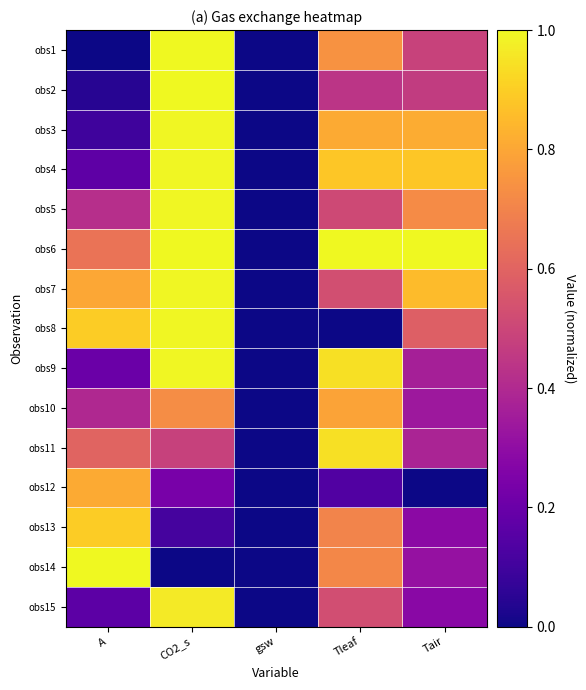

Reading left to right, list all the values displayed in this chart.

obs1: A=0.0	CO2_s=1.0	gsw=0.0	Tleaf=0.7	Tair=0.5
obs2: A=0.0	CO2_s=1.0	gsw=0.0	Tleaf=0.4	Tair=0.5
obs3: A=0.1	CO2_s=1.0	gsw=0.0	Tleaf=0.8	Tair=0.8
obs4: A=0.2	CO2_s=1.0	gsw=0.0	Tleaf=0.9	Tair=0.9
obs5: A=0.4	CO2_s=1.0	gsw=0.0	Tleaf=0.5	Tair=0.7
obs6: A=0.7	CO2_s=1.0	gsw=0.0	Tleaf=1.0	Tair=1.0
obs7: A=0.8	CO2_s=1.0	gsw=0.0	Tleaf=0.5	Tair=0.9
obs8: A=0.9	CO2_s=1.0	gsw=0.0	Tleaf=0.0	Tair=0.6
obs9: A=0.2	CO2_s=1.0	gsw=0.0	Tleaf=0.9	Tair=0.4
obs10: A=0.4	CO2_s=0.7	gsw=0.0	Tleaf=0.8	Tair=0.3
obs11: A=0.6	CO2_s=0.5	gsw=0.0	Tleaf=0.9	Tair=0.4
obs12: A=0.8	CO2_s=0.2	gsw=0.0	Tleaf=0.1	Tair=0.0
obs13: A=0.9	CO2_s=0.1	gsw=0.0	Tleaf=0.7	Tair=0.3
obs14: A=1.0	CO2_s=0.0	gsw=0.0	Tleaf=0.7	Tair=0.3
obs15: A=0.2	CO2_s=1.0	gsw=0.0	Tleaf=0.5	Tair=0.3